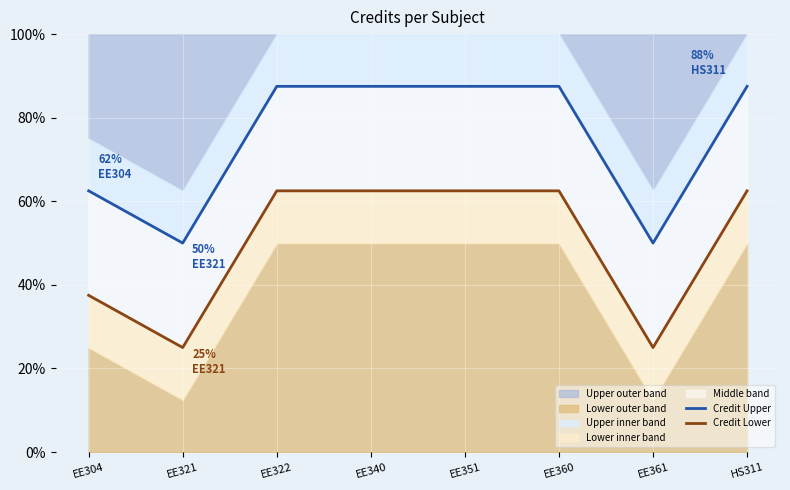

What is the spread (max minus min) of values at EE360?

25.0